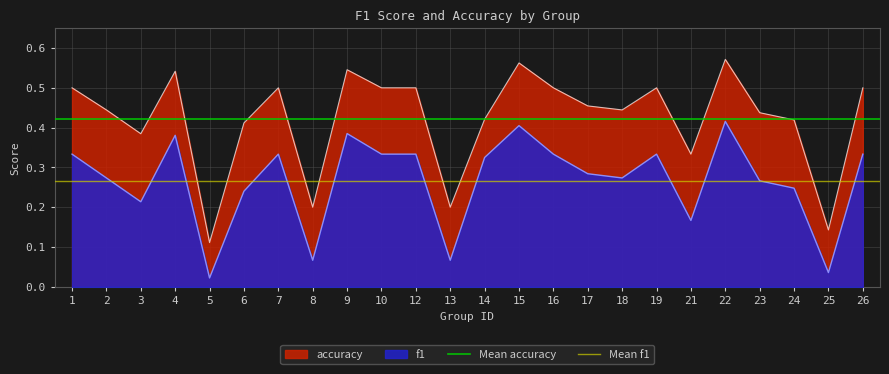

True or false: accuracy and f1 intersect in this chart.

False